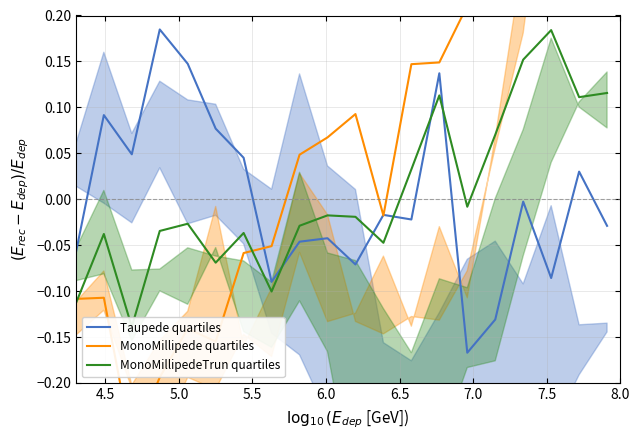

True or false: MonoMillipede quartiles has more than 2 interior local peaks.

True